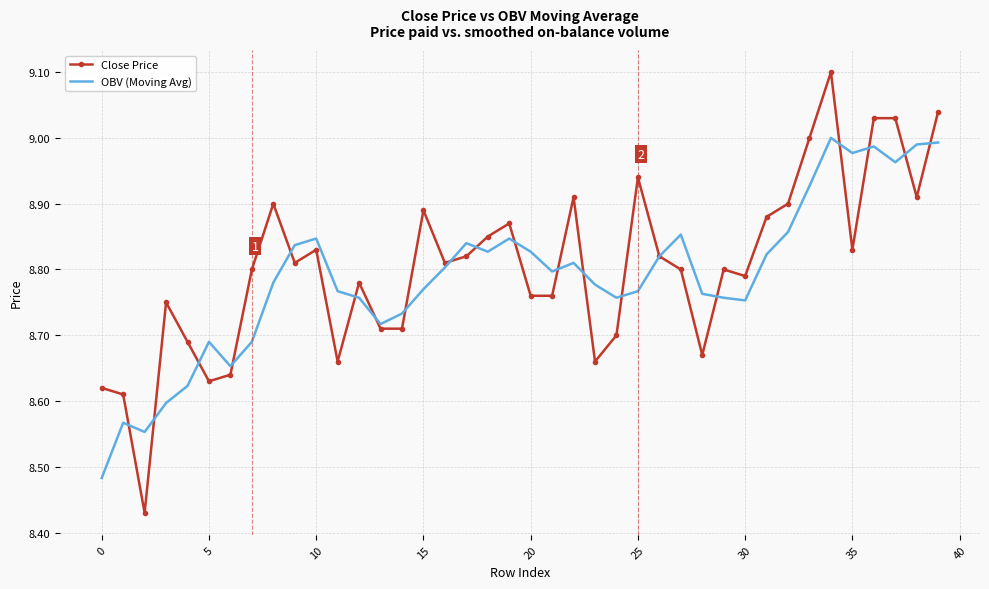

Which series has the largest total across all categories?

Close Price